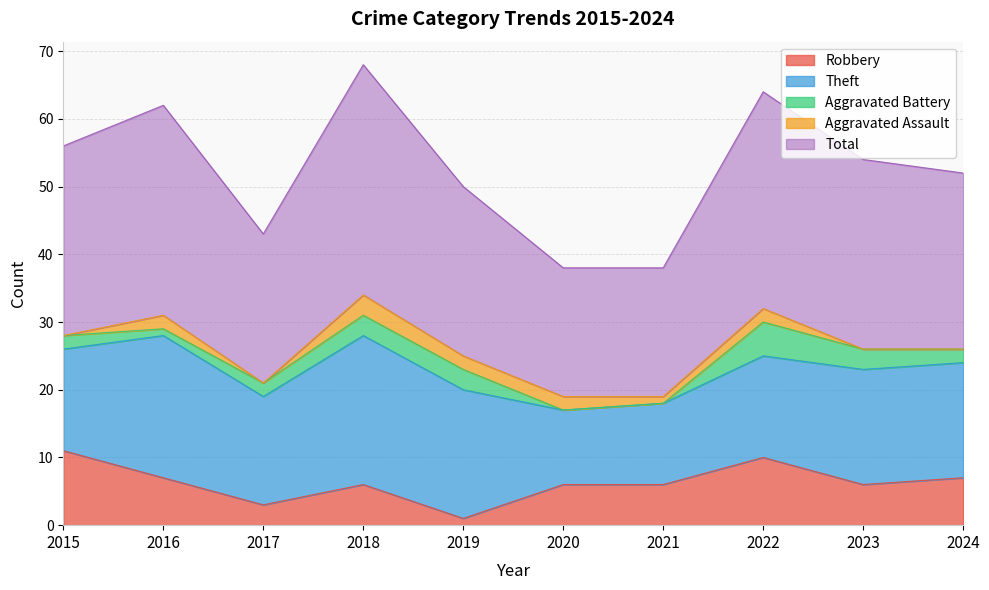

Which series has the largest range (max minus min)?

Total